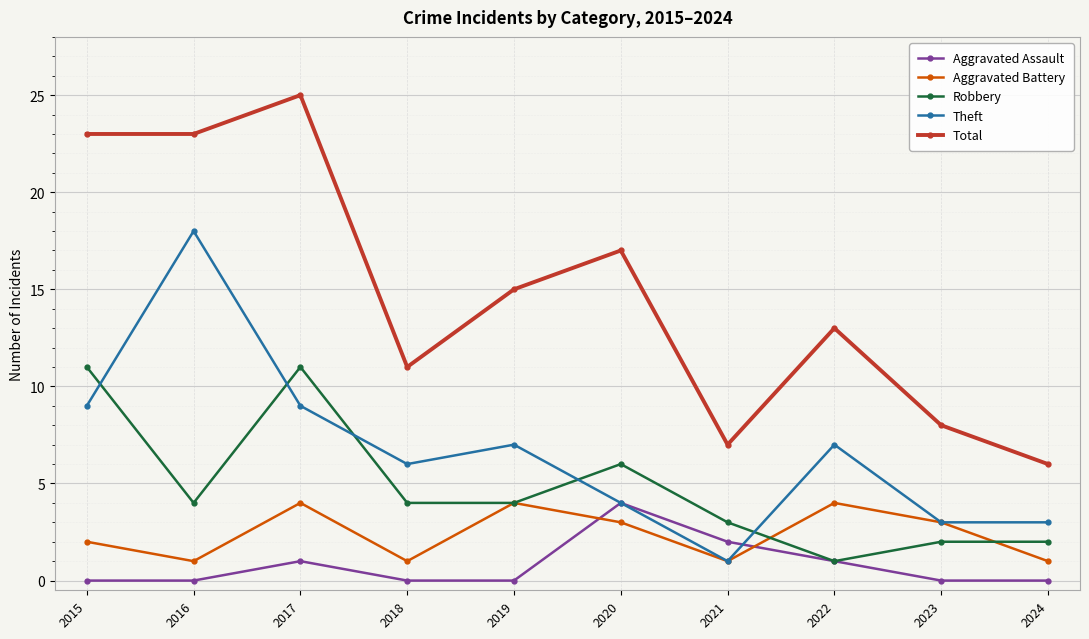

Count the Aggravated Battery values in the range 1 to 4.

10